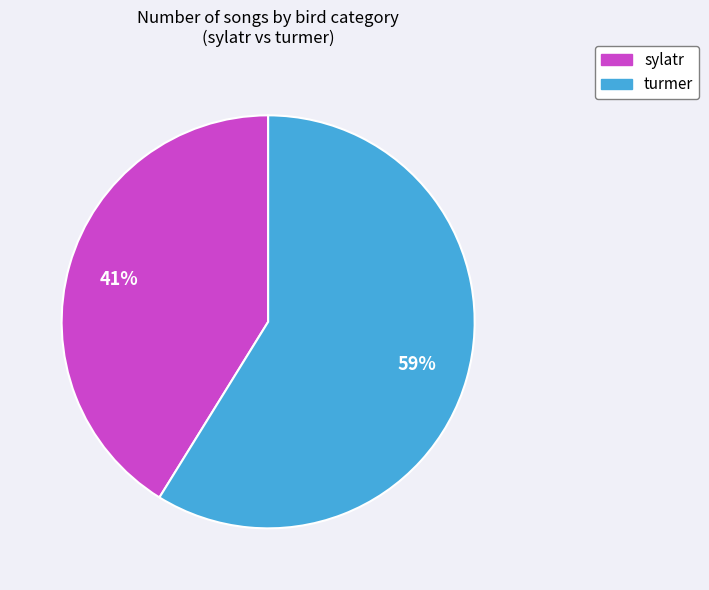

Do sylatr and turmer together represent more than half of the pie?

Yes